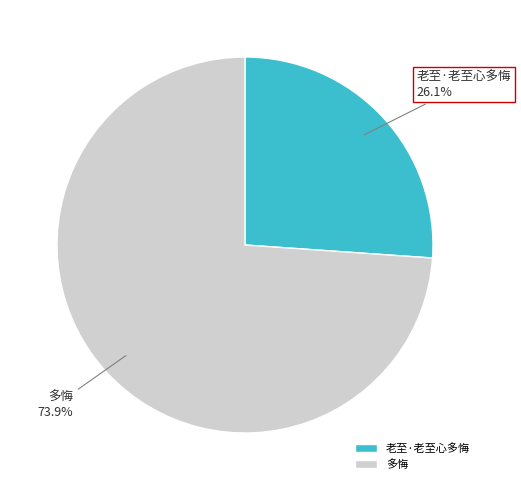

Combined, what portion of the pie is 老至·老至心多悔 and 多悔?

100.0%